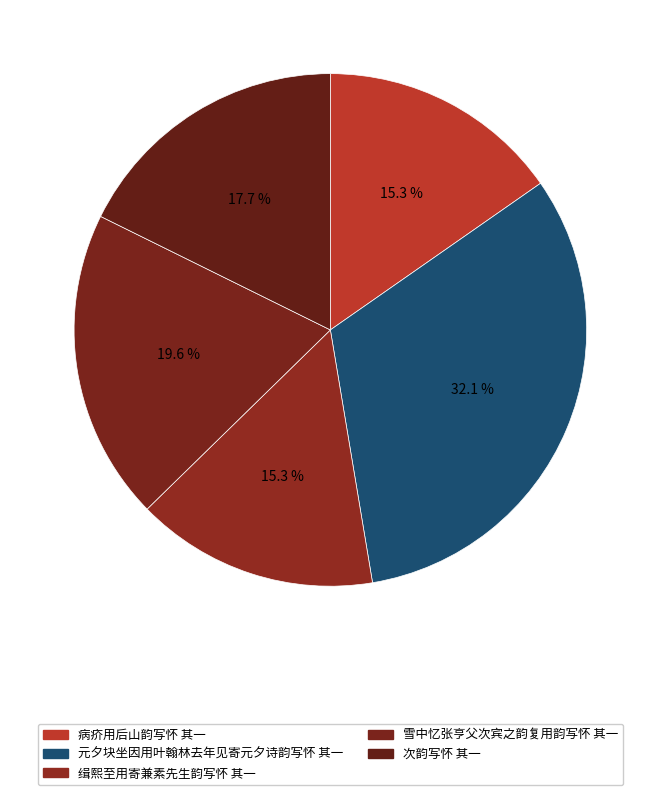

What is the change in value from 元夕块坐因用叶翰林去年见寄元夕诗韵写怀 其一 to 雪中忆张亨父次宾之韵复用韵写怀 其一?

-415186